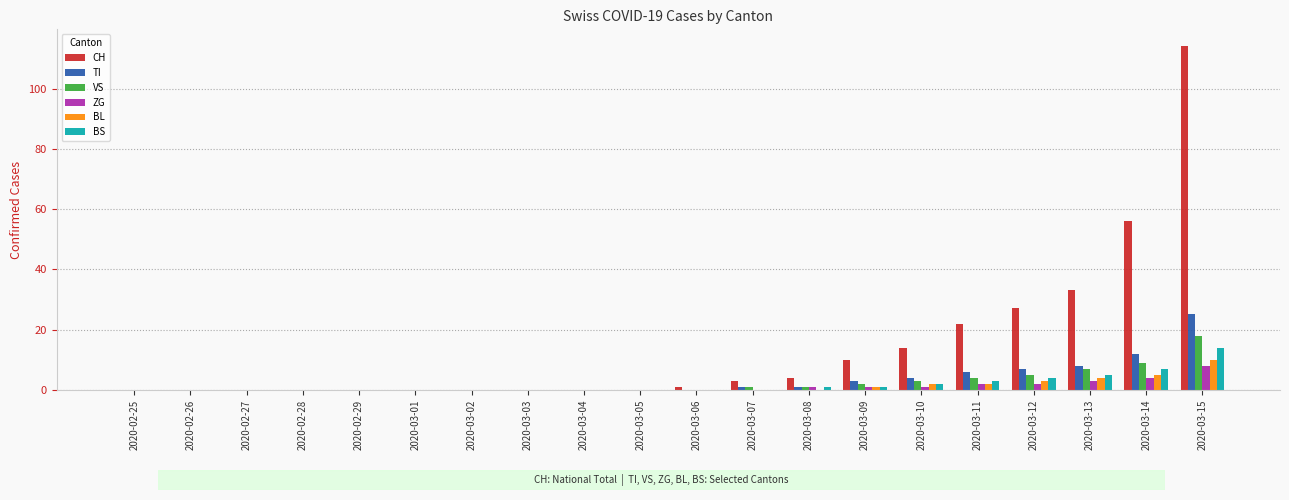

Are the bars grouped side by side (vs. stacked)?

Yes